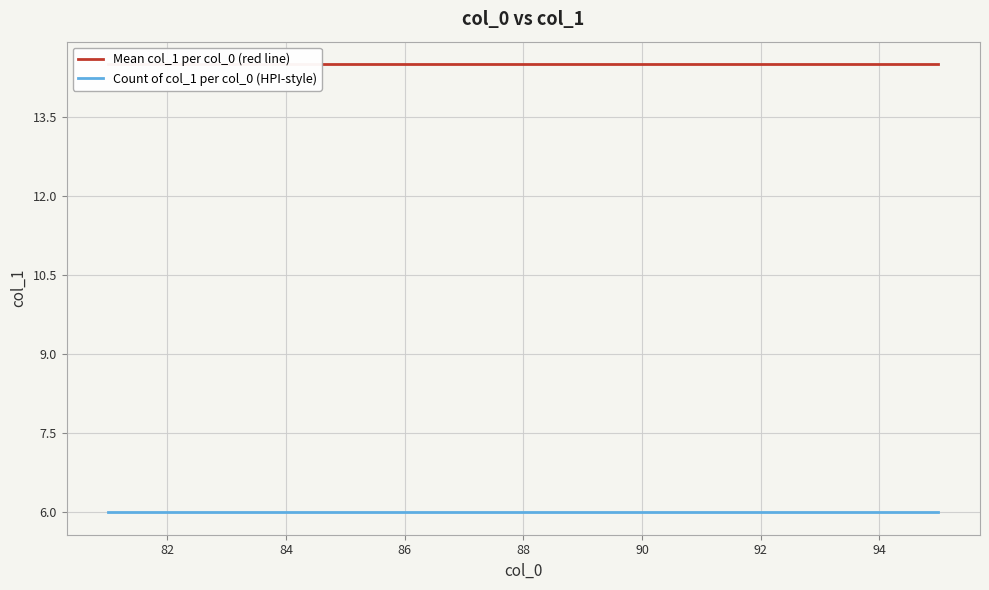

How many lines are shown in the chart?

2